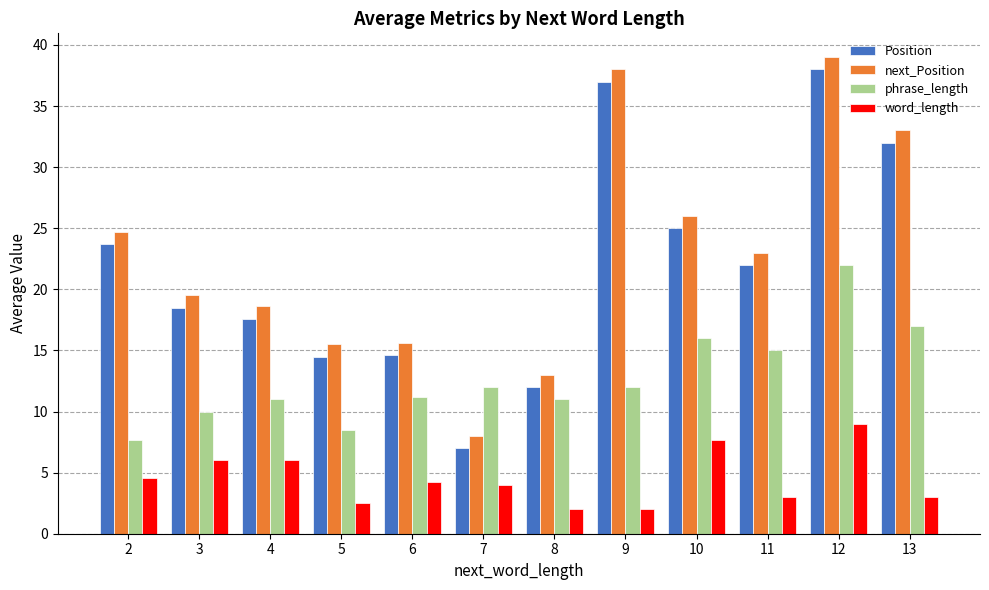

At which category is the sum across all series the highest?

12